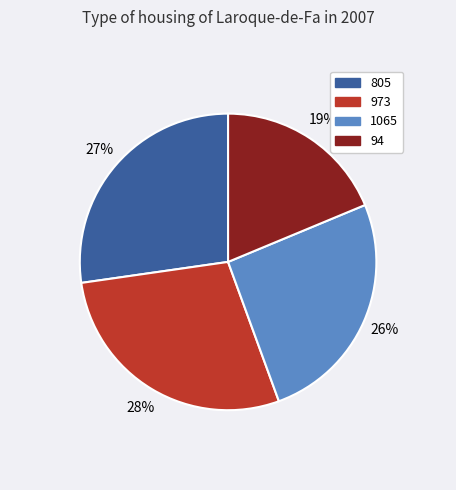

Between 805 and 1065, which is larger?

805